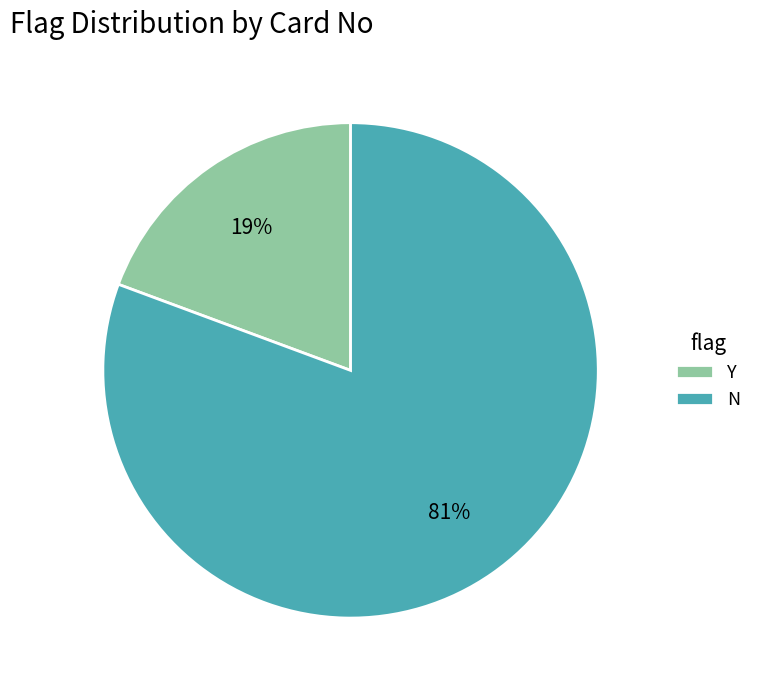

Is it true that Y is 19% of the pie?

True